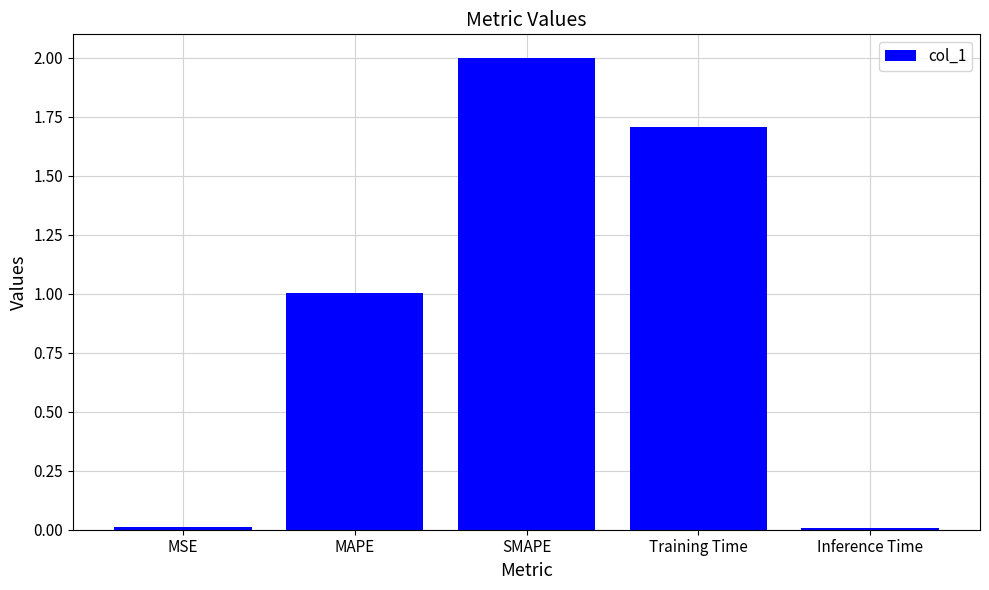

What is the greatest value displayed?

2.0